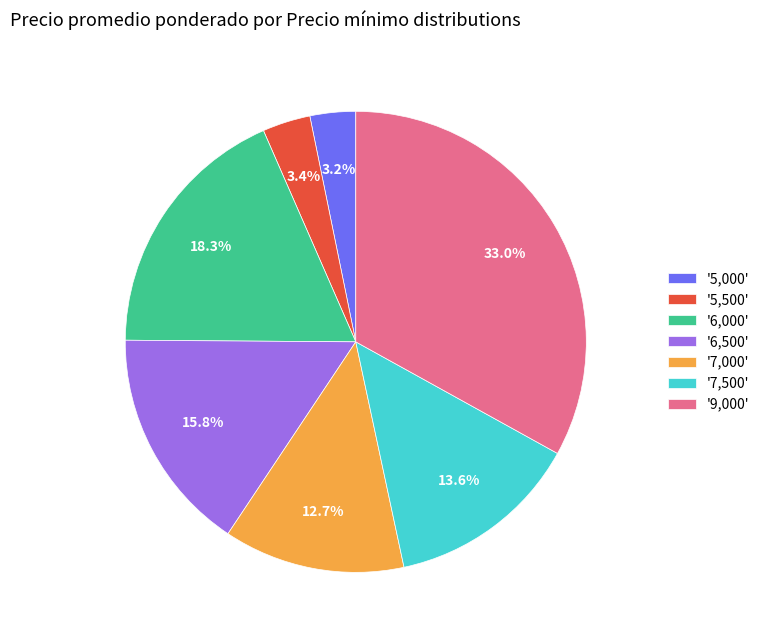

What is the ratio of the value at '6,000' to the value at '7,500'?

1.3